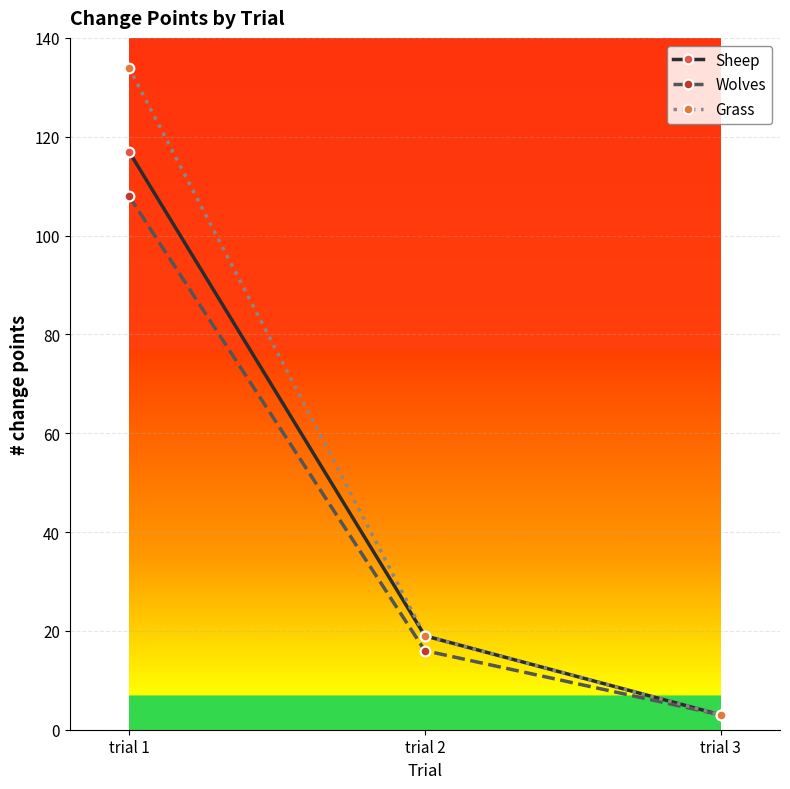

Which category has the highest value across all series?

trial 1